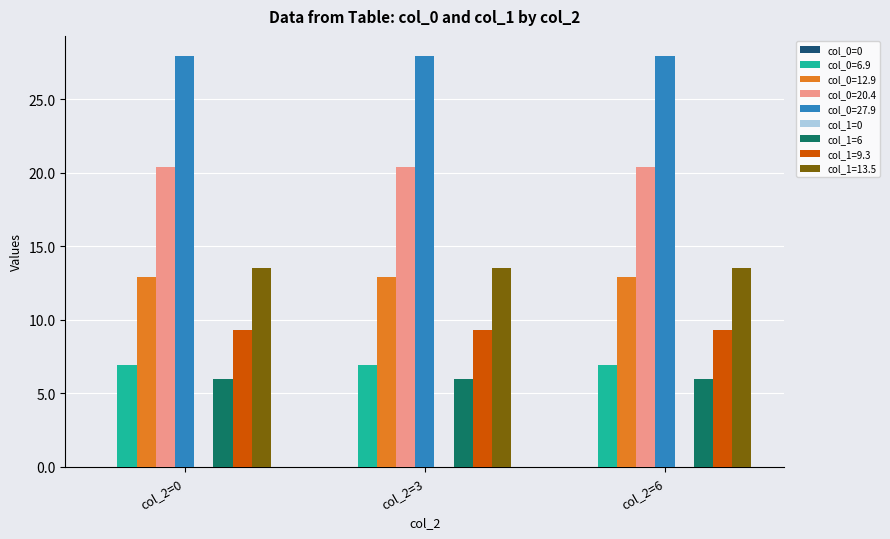

What is the value of the col_1=6 bar at the 2nd from the left?

6.0